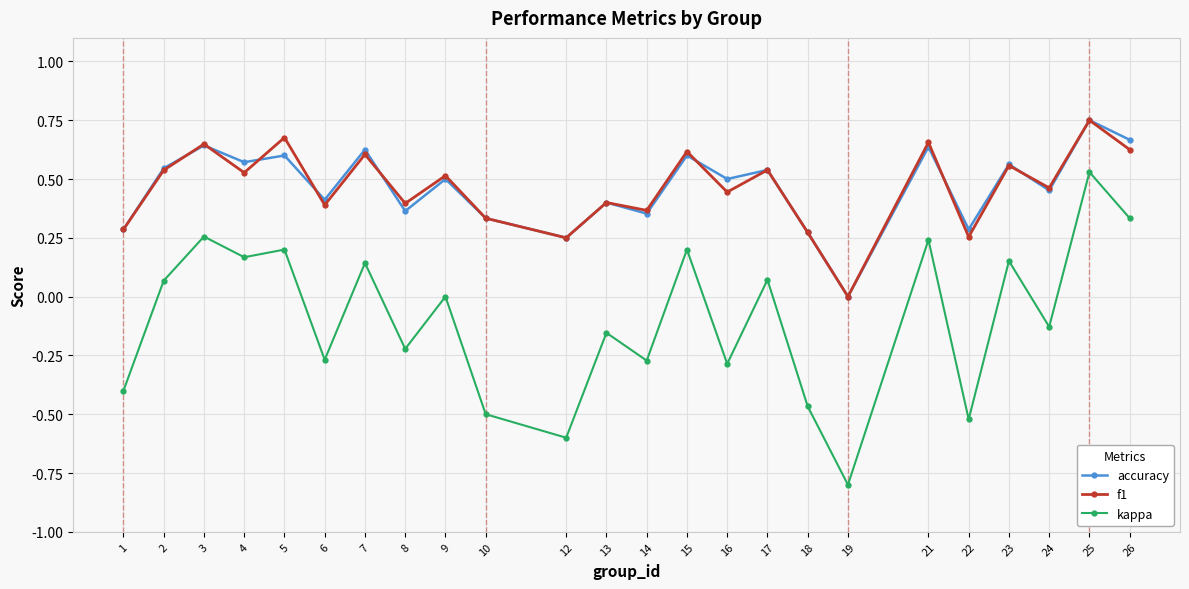

True or false: kappa and f1 cross at least once.

False